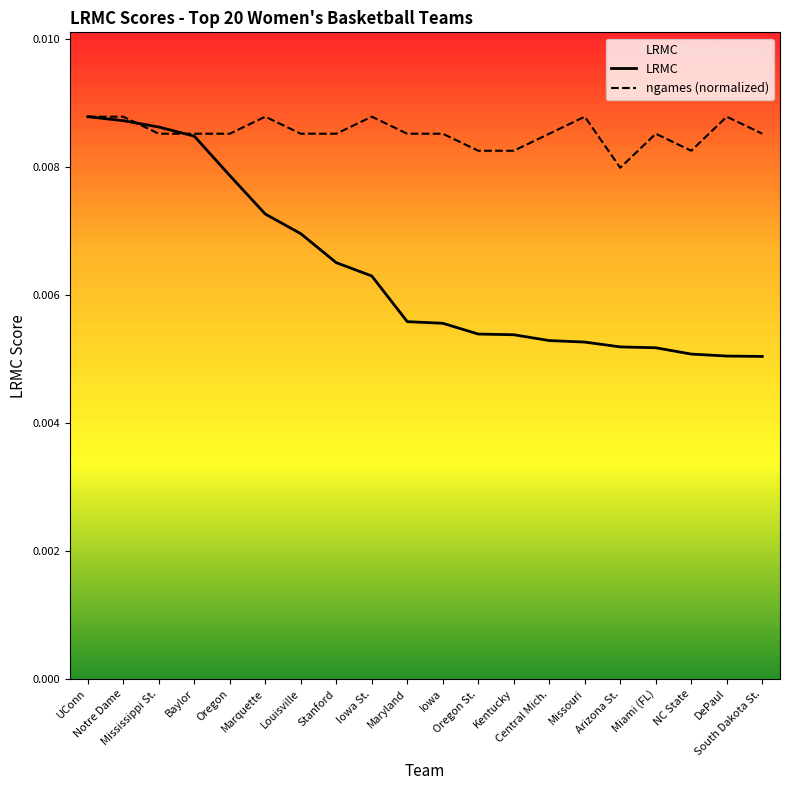

At how many categories does at least one series exceed 0?

20